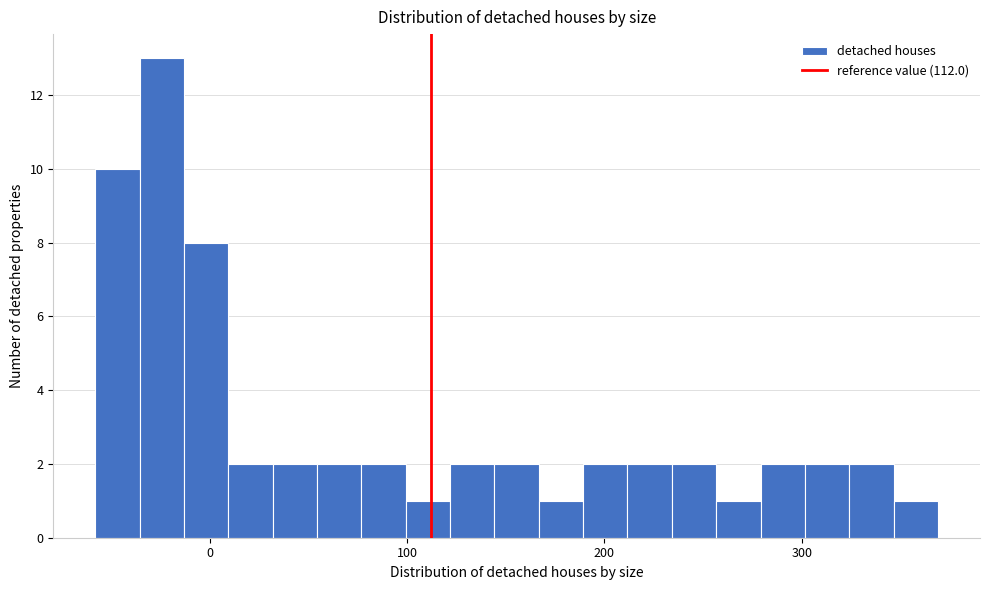

Read against the x-axis, roughly where is the centre of the tallest bar?

-20